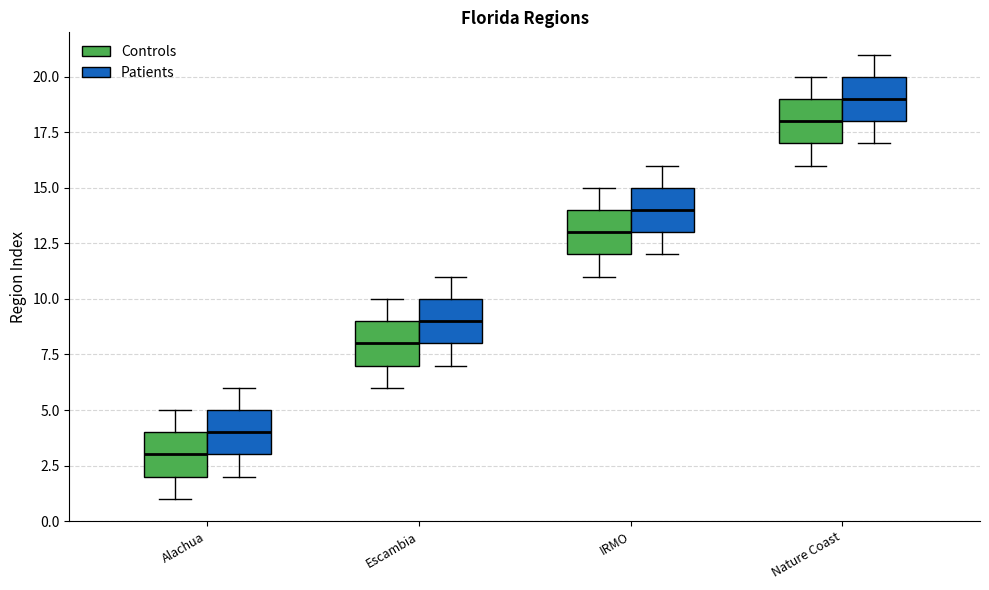

Reading left to right, transcribe this box plot: for each box, give where its median line is, the range the box spans, and where its two whiskers end, as read against the y-axis. The values are not printed on the chart, so give them approximately, as read against the axis.

Alachua (Controls): median 3, box 2 to 4, whiskers 1 to 5
Alachua (Patients): median 4, box 3 to 5, whiskers 2 to 6
Escambia (Controls): median 8, box 7 to 9, whiskers 6 to 10
Escambia (Patients): median 9, box 8 to 10, whiskers 7 to 11
IRMO (Controls): median 13, box 12 to 14, whiskers 11 to 15
IRMO (Patients): median 14, box 13 to 15, whiskers 12 to 16
Nature Coast (Controls): median 18, box 17 to 19, whiskers 16 to 20
Nature Coast (Patients): median 19, box 18 to 20, whiskers 17 to 21